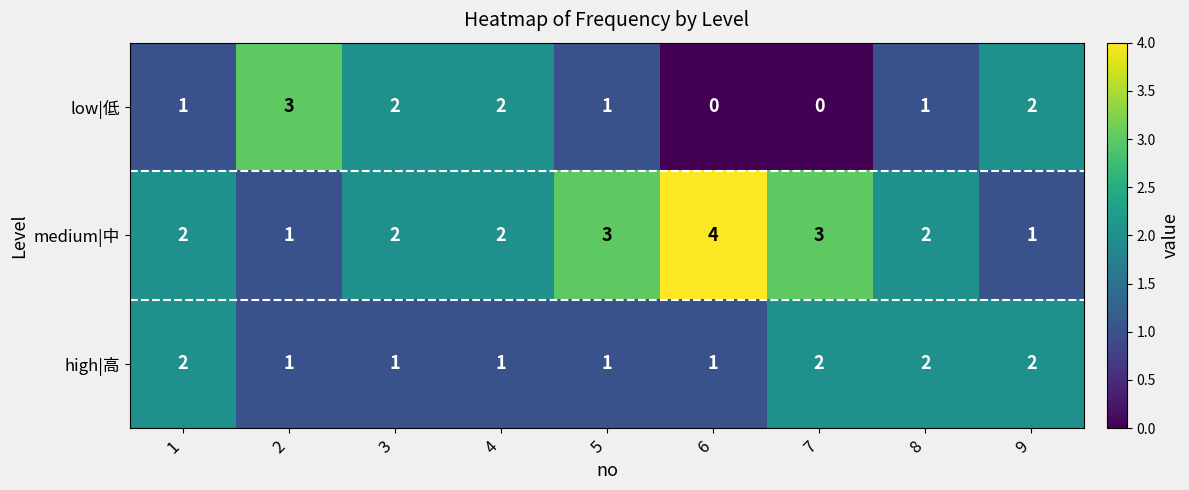

True or false: low|低 has a value of 0 at 6.

True